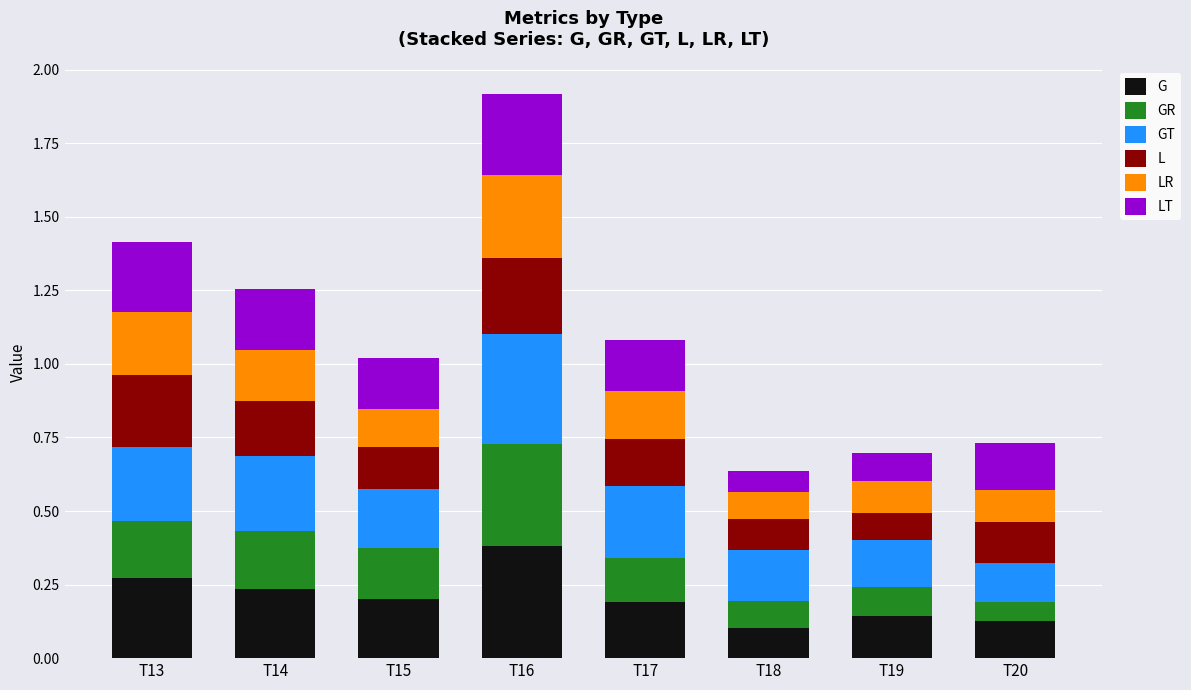

Which category has the highest value in the G series?

T16